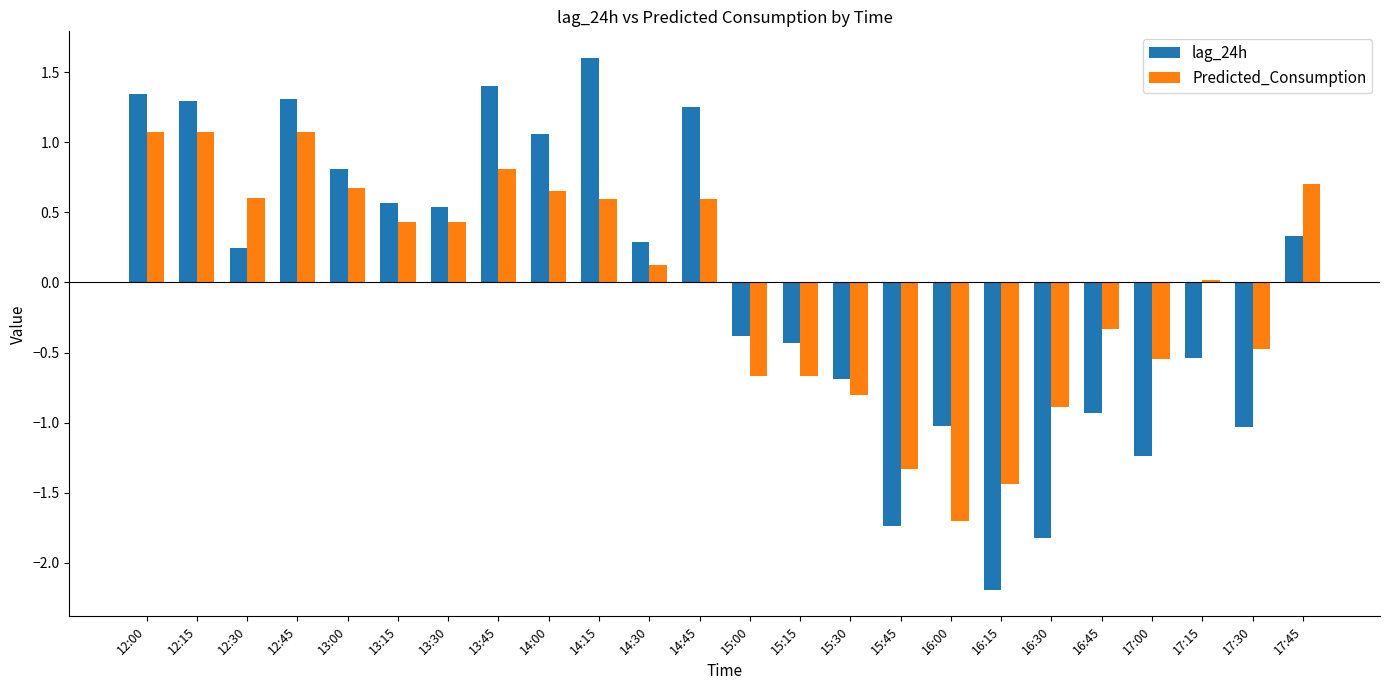

Which category has the lowest value in the lag_24h series?

16:15